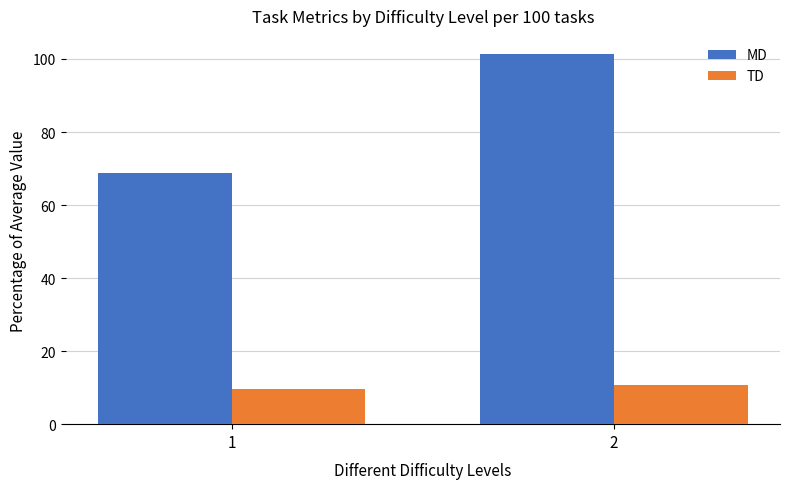

What are all the series names shown in the legend?

MD, TD